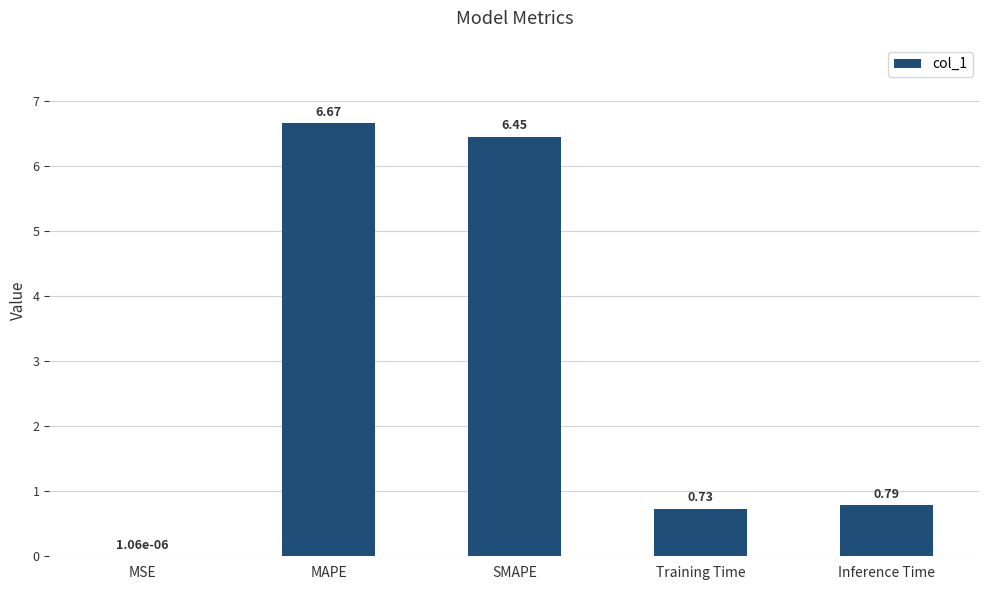

At which label is the value closest to 3?

Inference Time